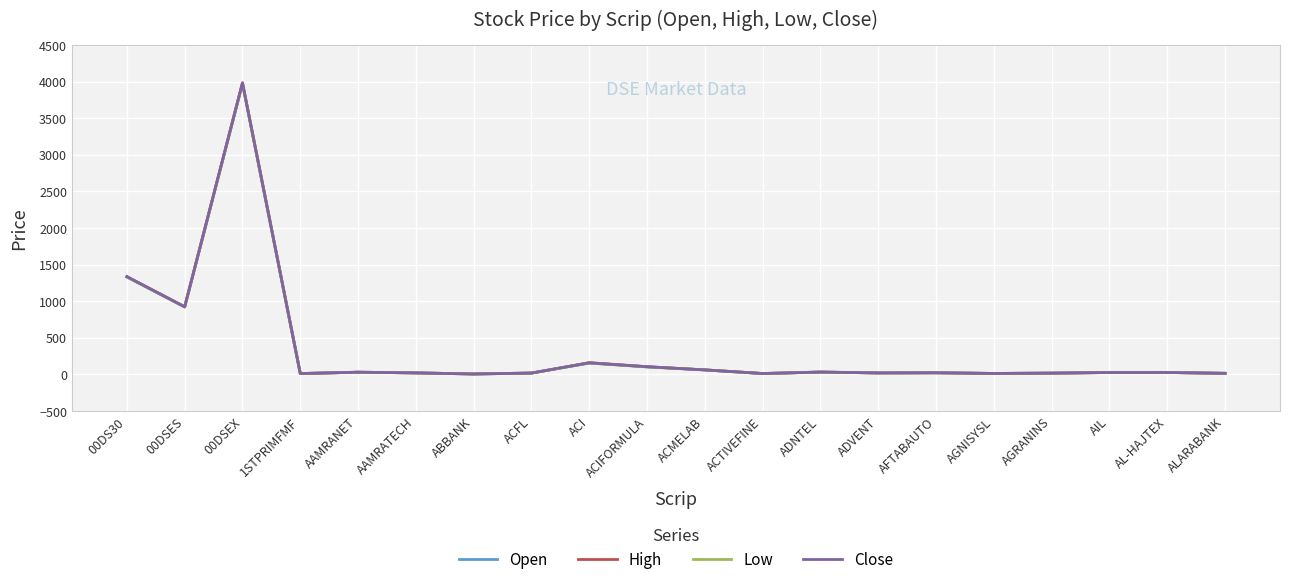

At which category is the sum across all series the highest?

00DSEX